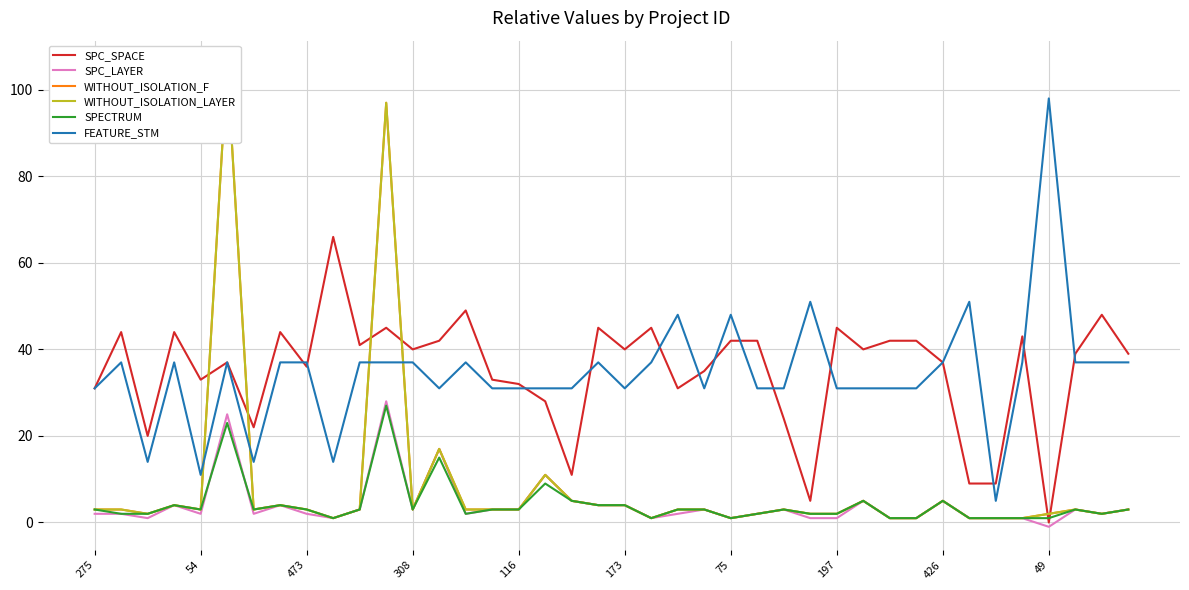

How many interior local peaks does the SPECTRUM series have?

10